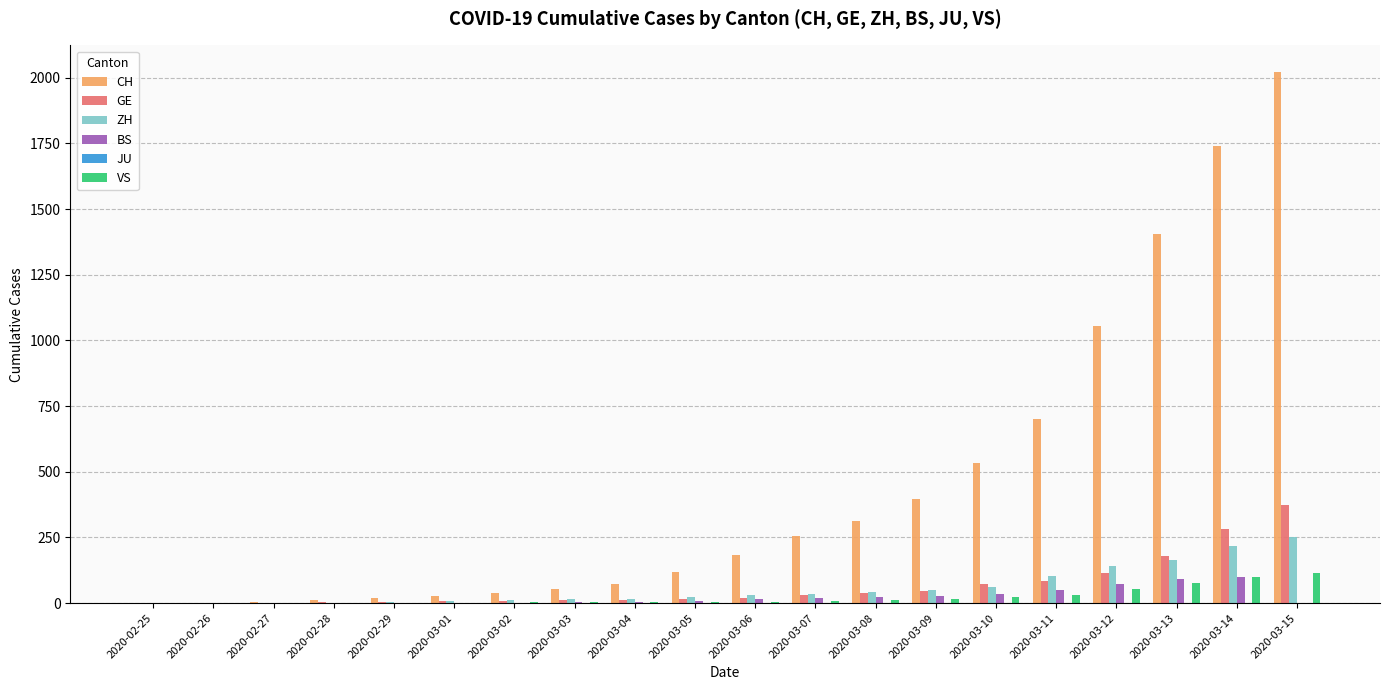

What is the maximum value for ZH?

251